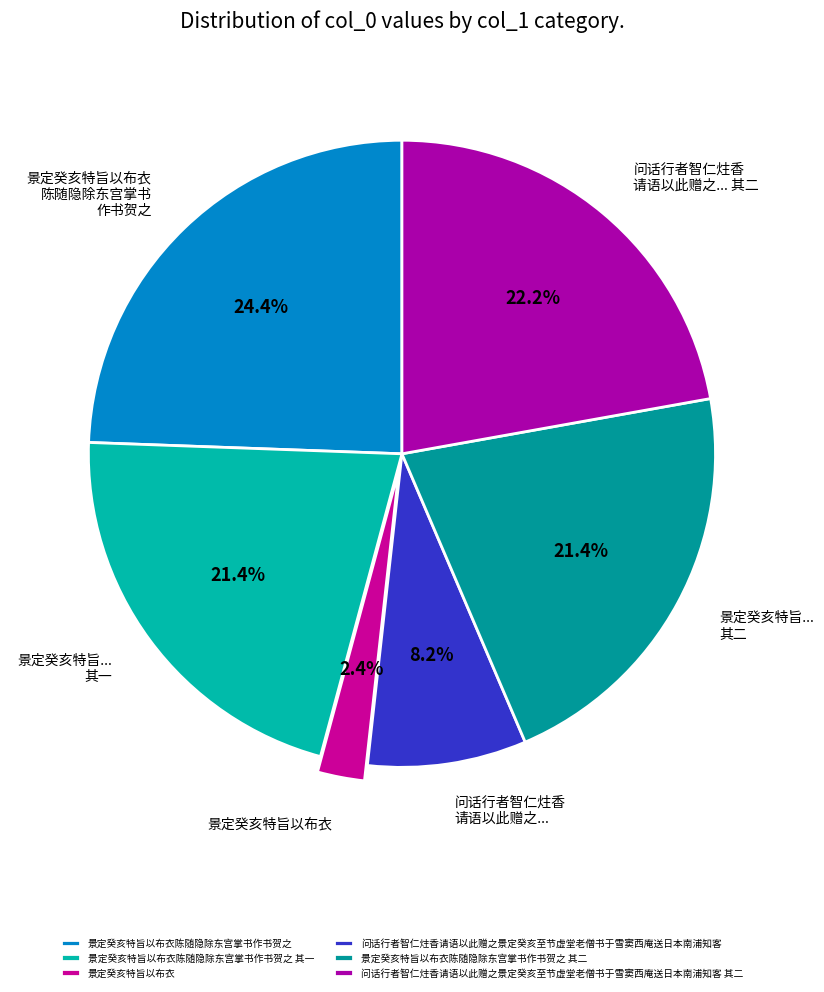

Which category has the smallest portion of the pie?

景定癸亥特旨以布衣